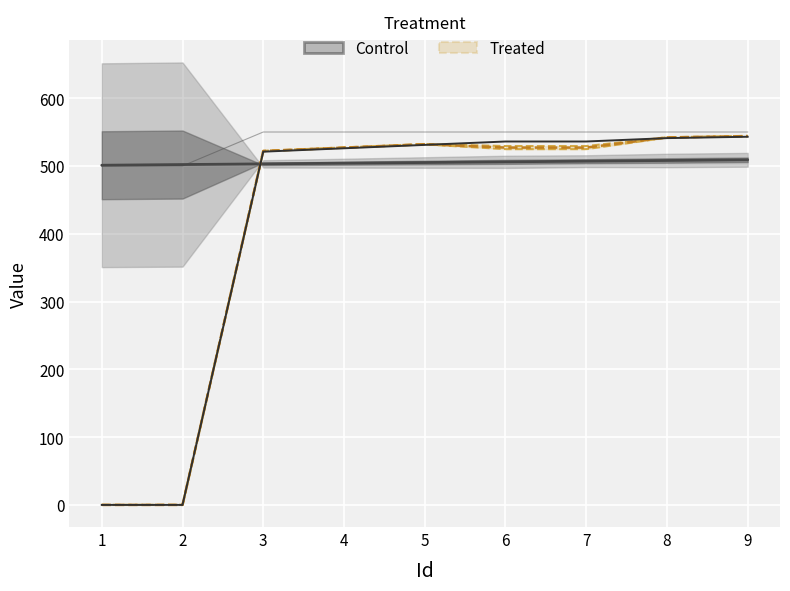

True or false: Toggle and ToggleText2 intersect in this chart.

False